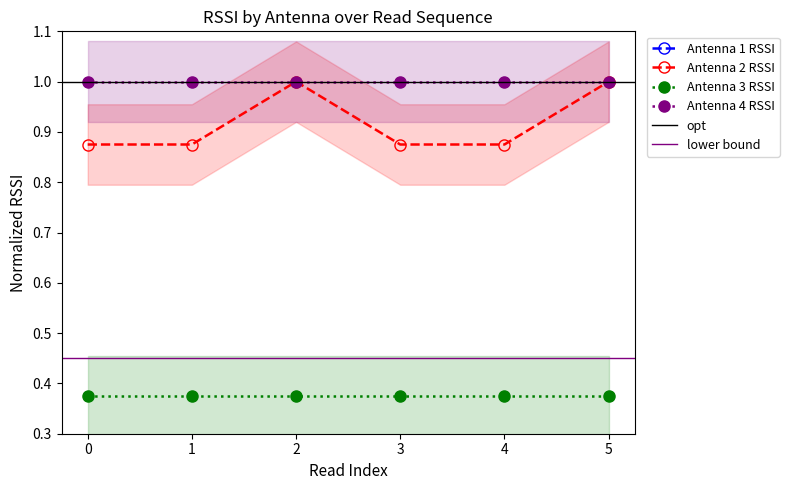

How many values in Antenna 1 RSSI are above zero?

3